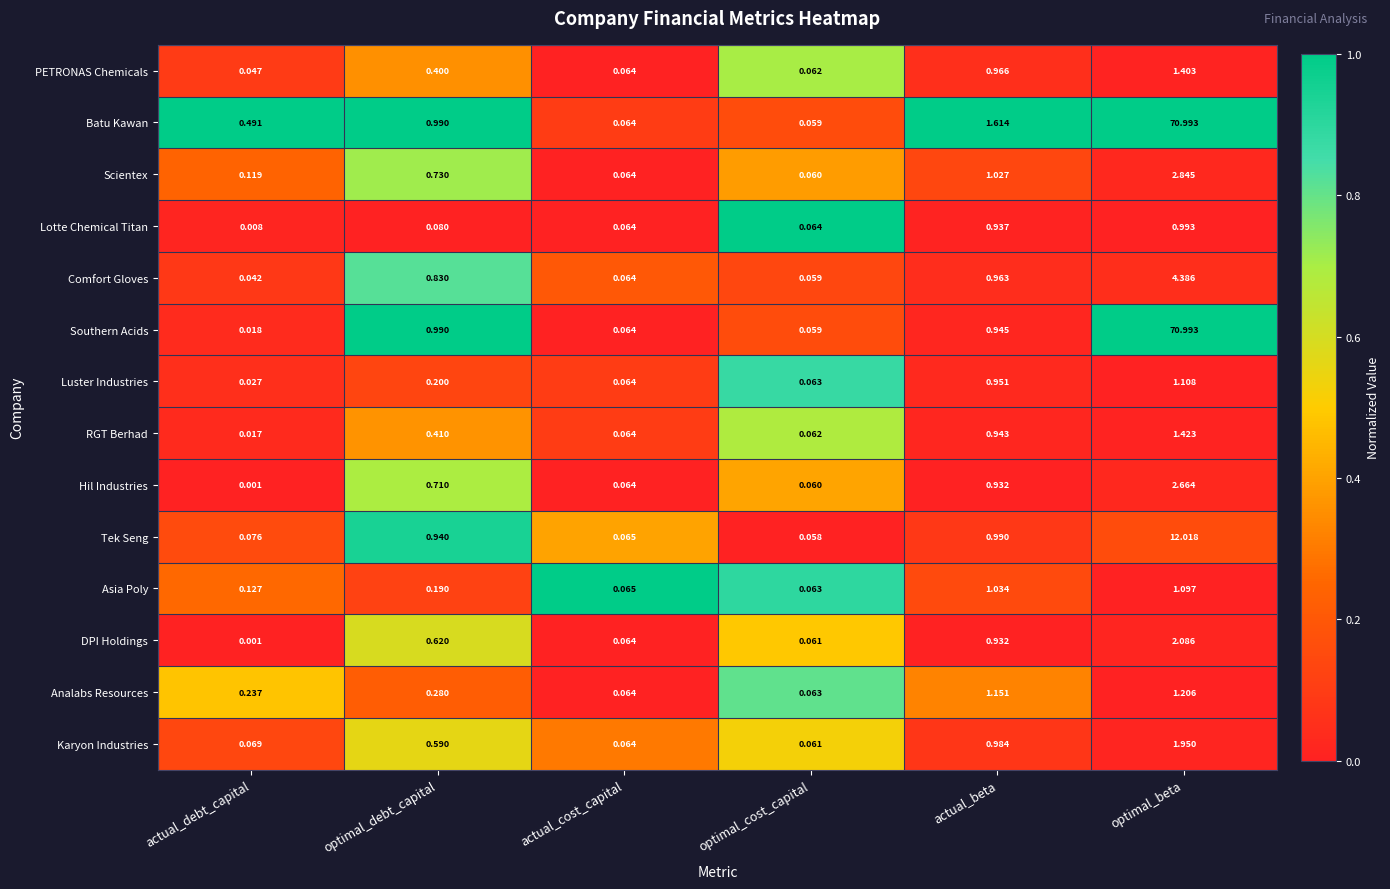

Which category has the lowest value across all series?

actual_debt_capital